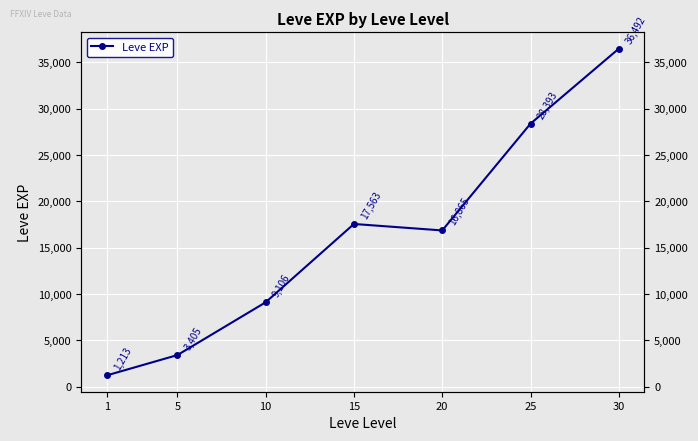

Reading left to right, transcribe all the data shown in this chart.

1=1213.3	5=3405.0	10=9106.7	15=17563.3	20=16865.0	25=28393.3	30=36492.5